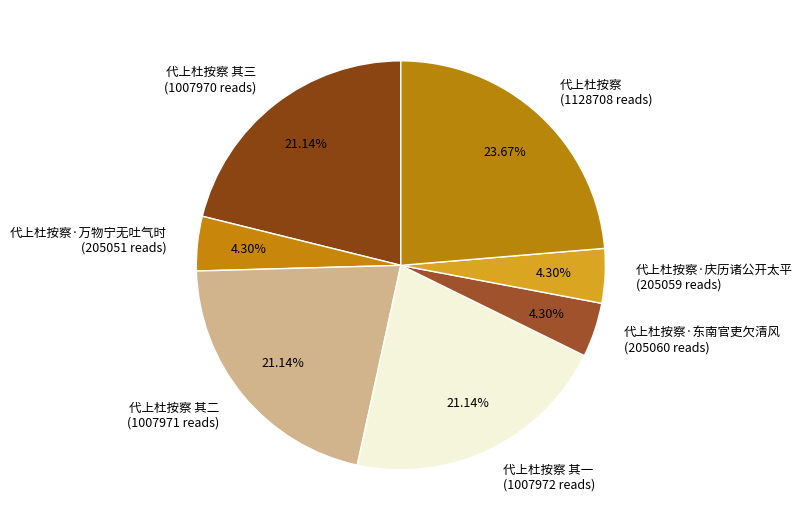

Is the sum of 代上杜按察 其二 (1007971 reads) and 代上杜按察 其三 (1007970 reads) greater than half?

No